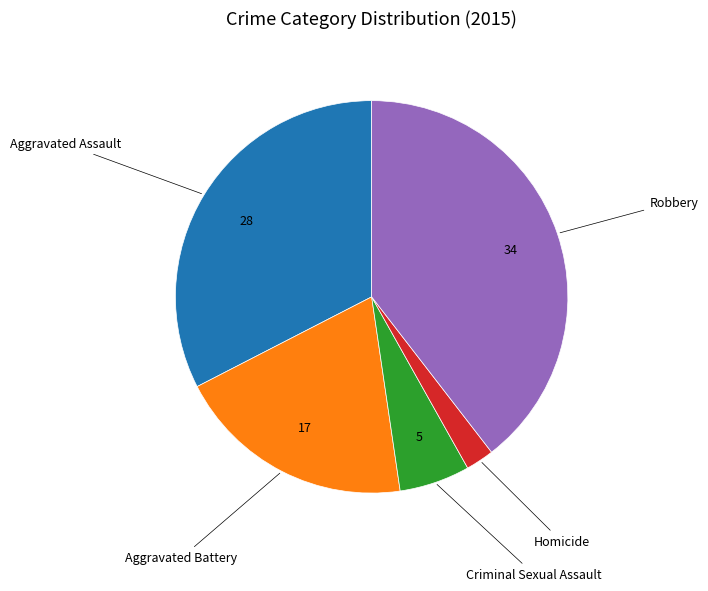

How many slices are in this pie chart?

5